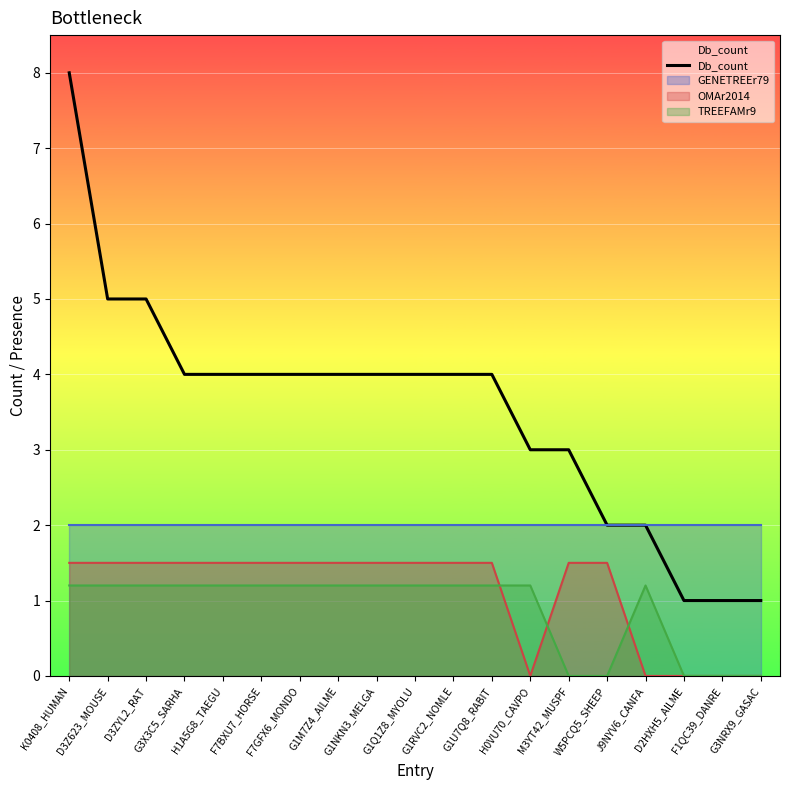

Count the values in the range 2 to 4.

13